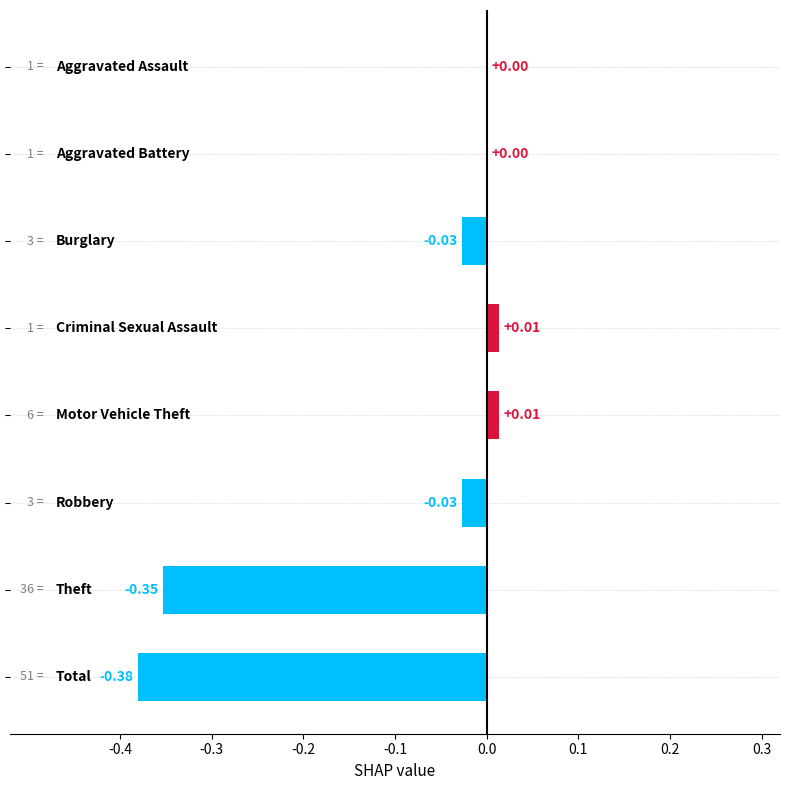

What is the sum of all values?

-0.8